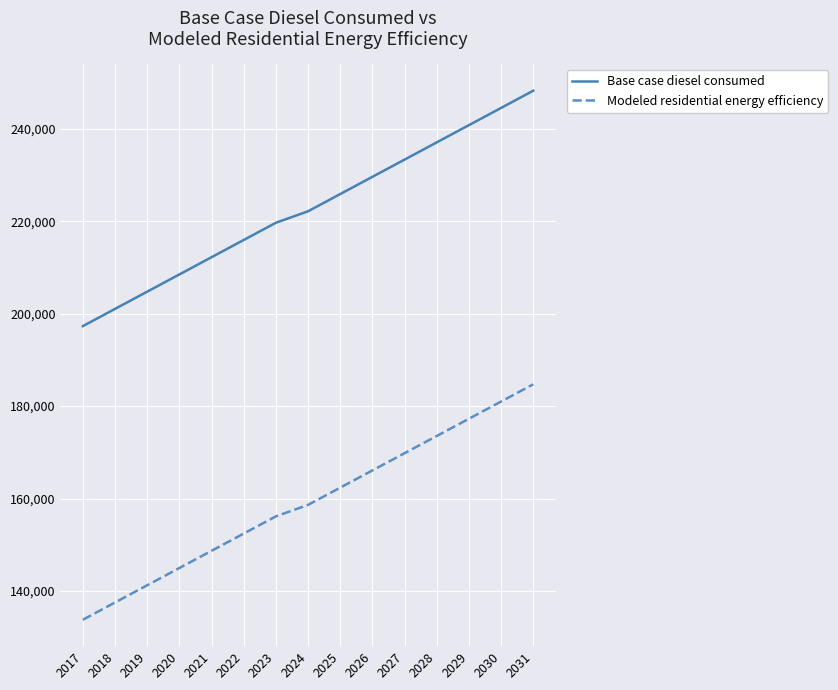

True or false: Modeled residential energy efficiency has a value of 141227.4 at 2019.

True